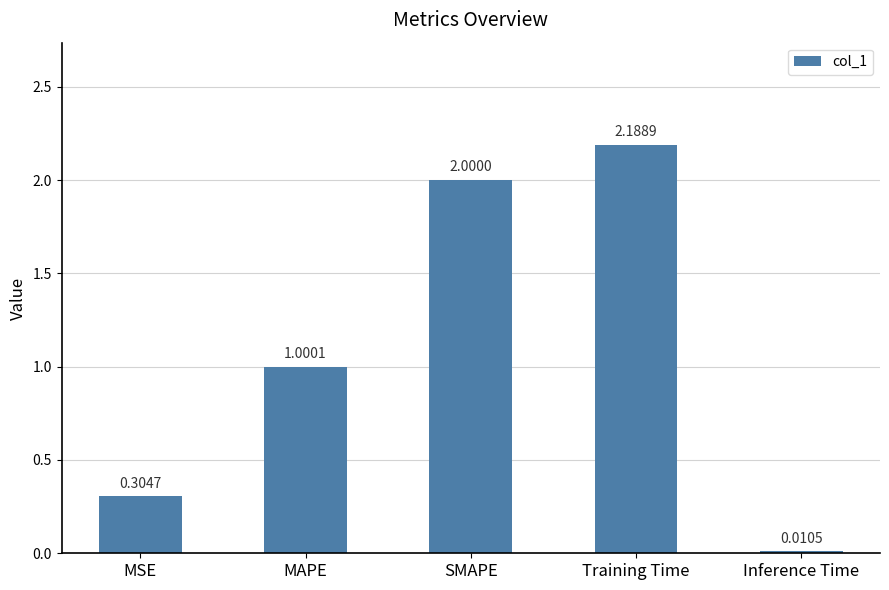

What is the average value?

1.1